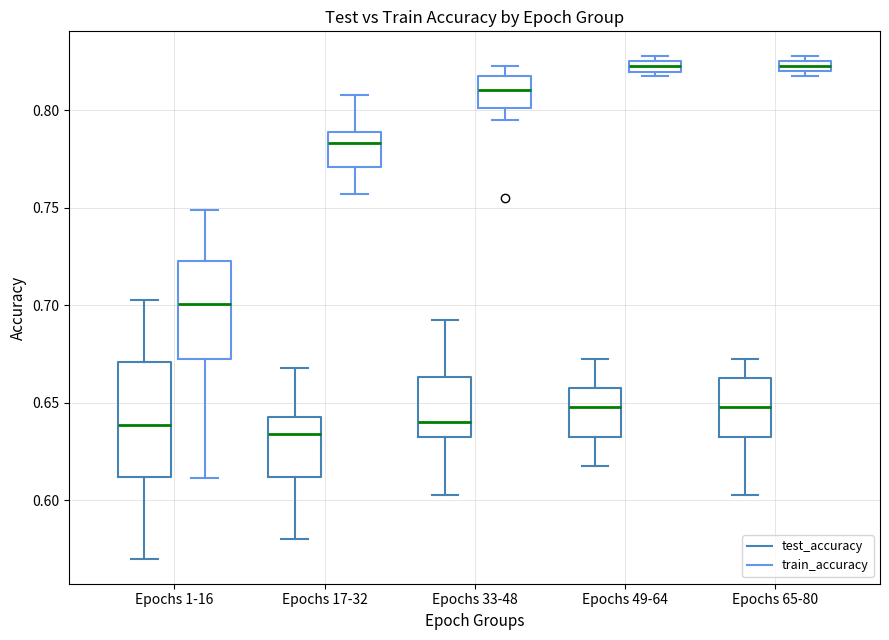

Which box is the tallest, from its lower edge to its upper edge?

Epochs 1-16 (test_accuracy)